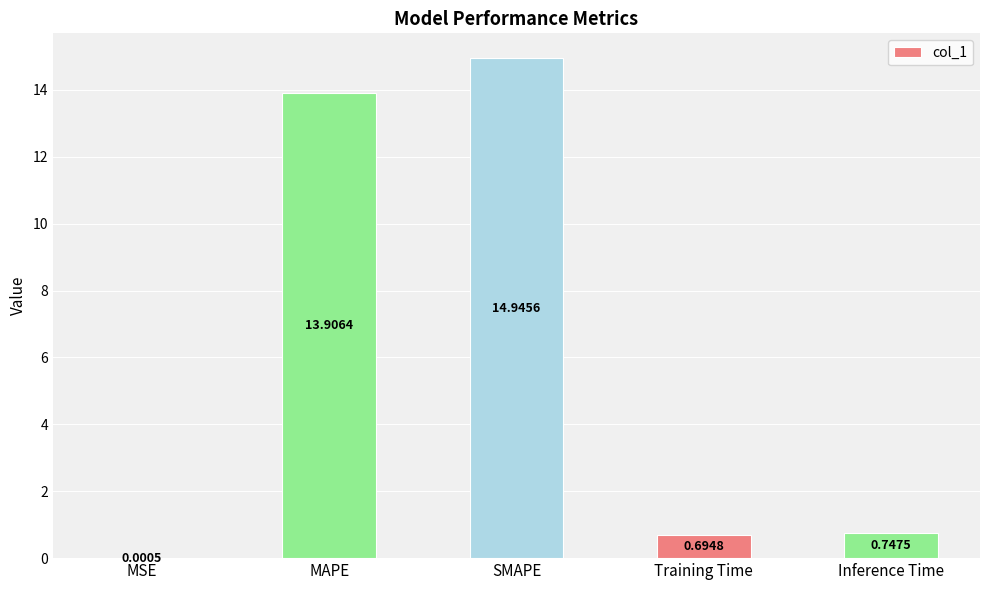

What is the sum of the values at Training Time and SMAPE?

15.6